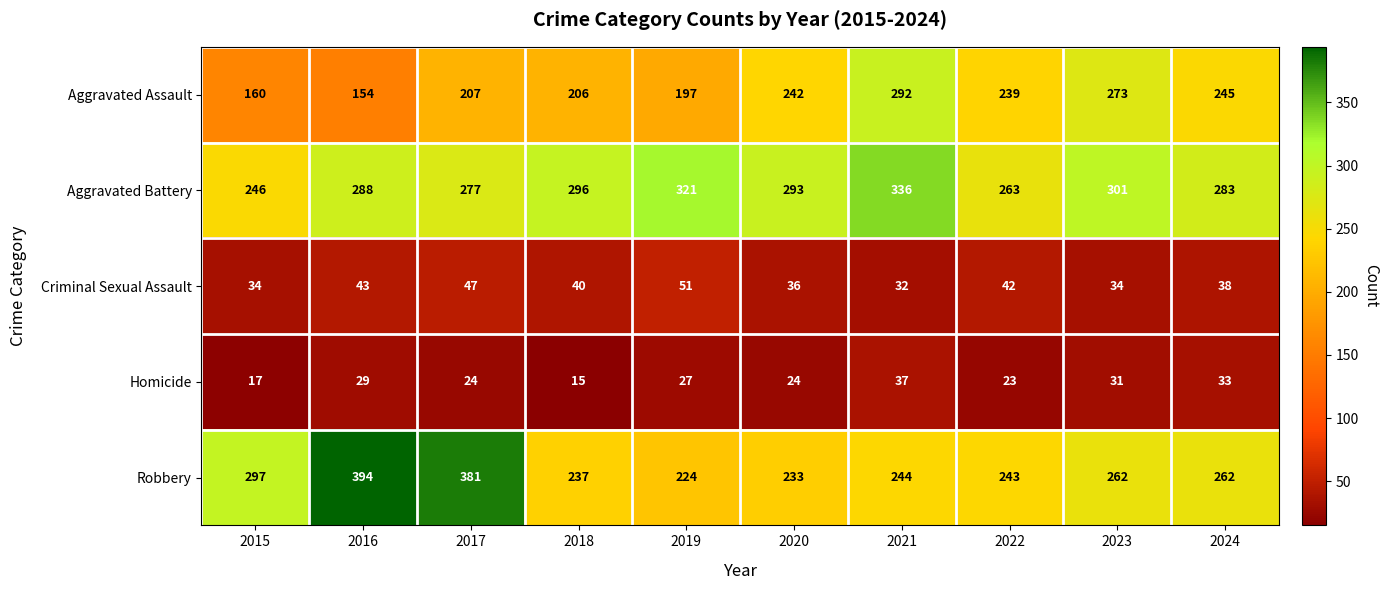

Is it true that Homicide equals 23 at 2022?

True